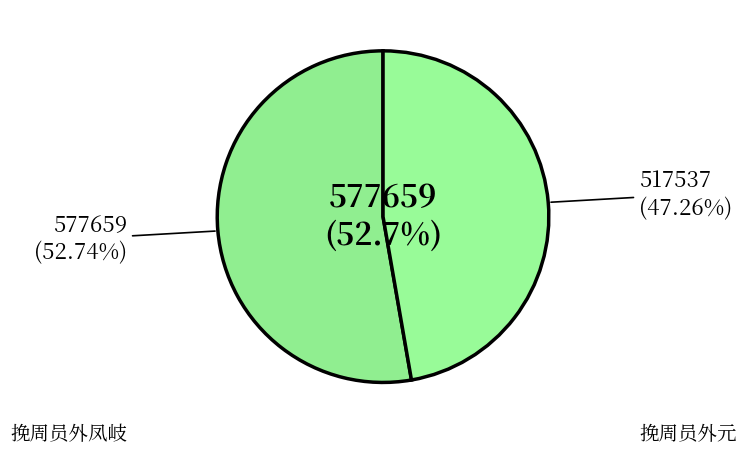

What is the total percentage of 挽周员外凤岐 and 挽周员外元?

100.0%